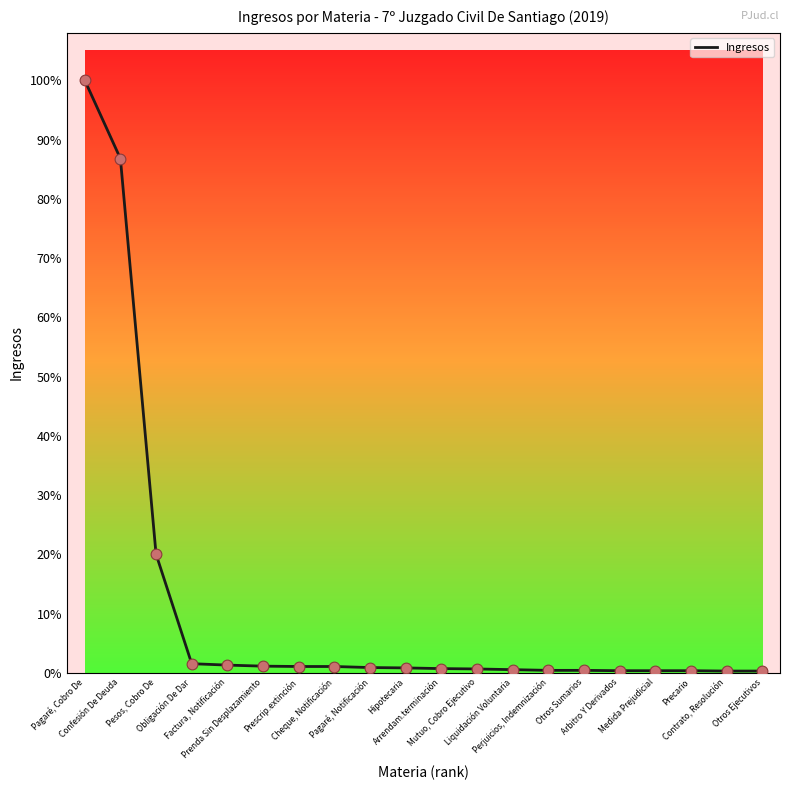

What is the change in value from Prenda Sin Desplazamiento to Cheque, Notificación?

-1